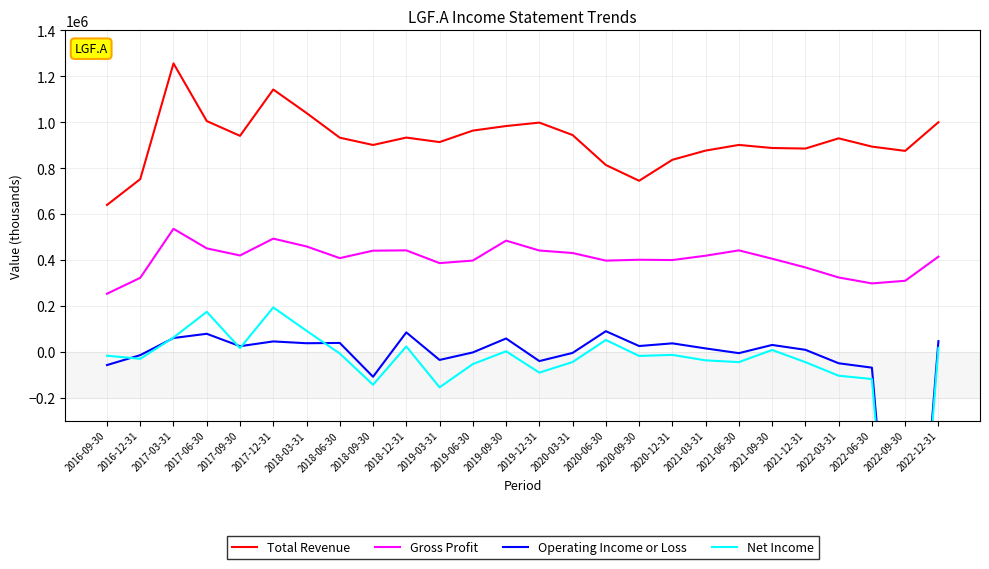

How many lines are shown in the chart?

4